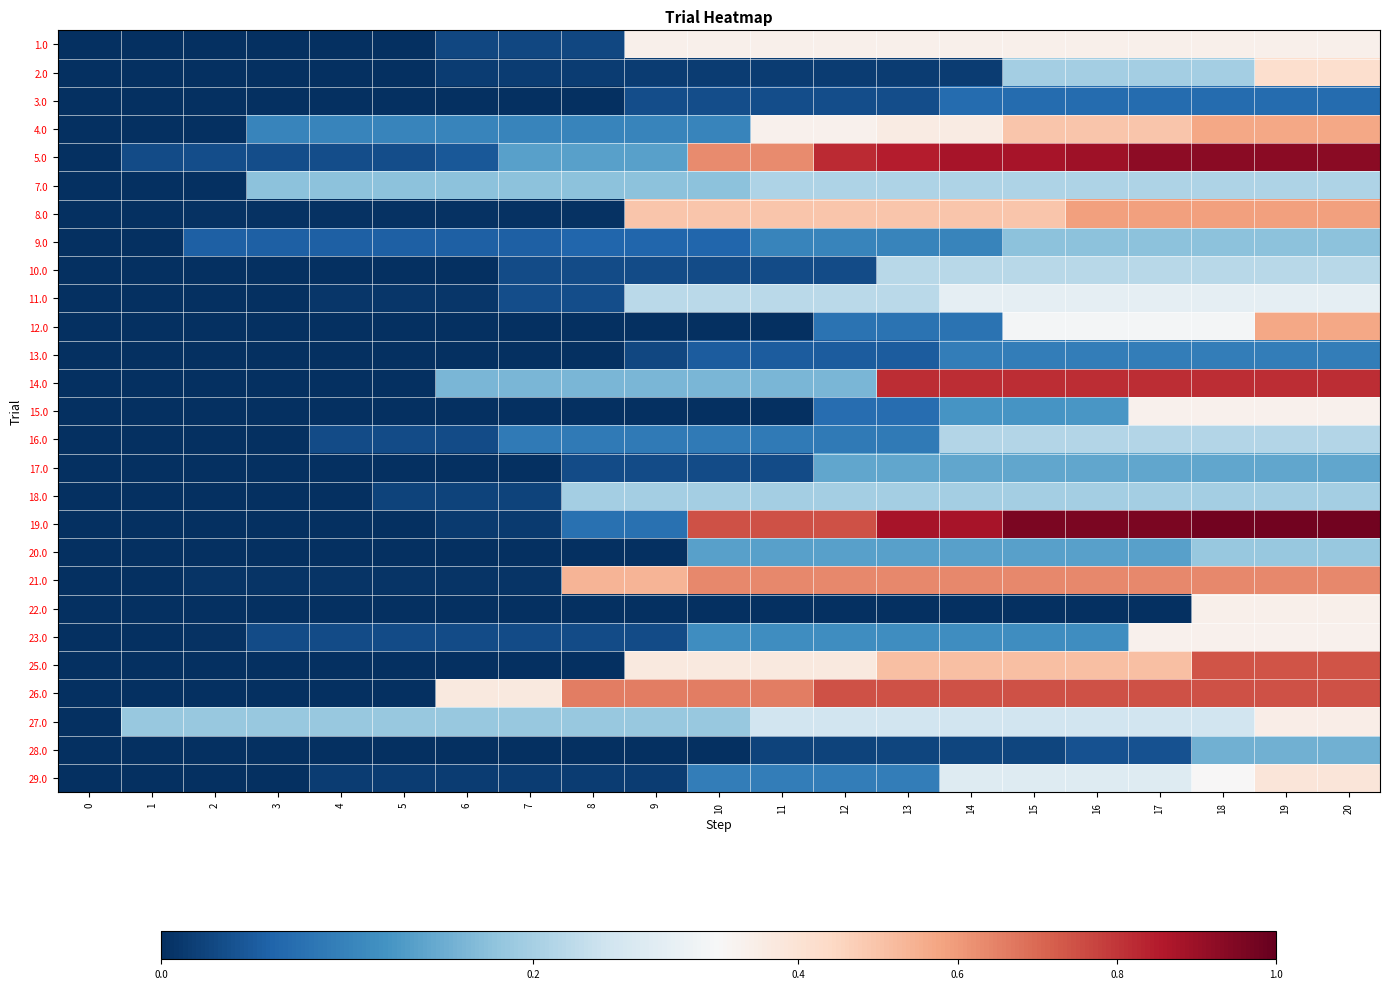

What is the total value across all series at 13?

7.7